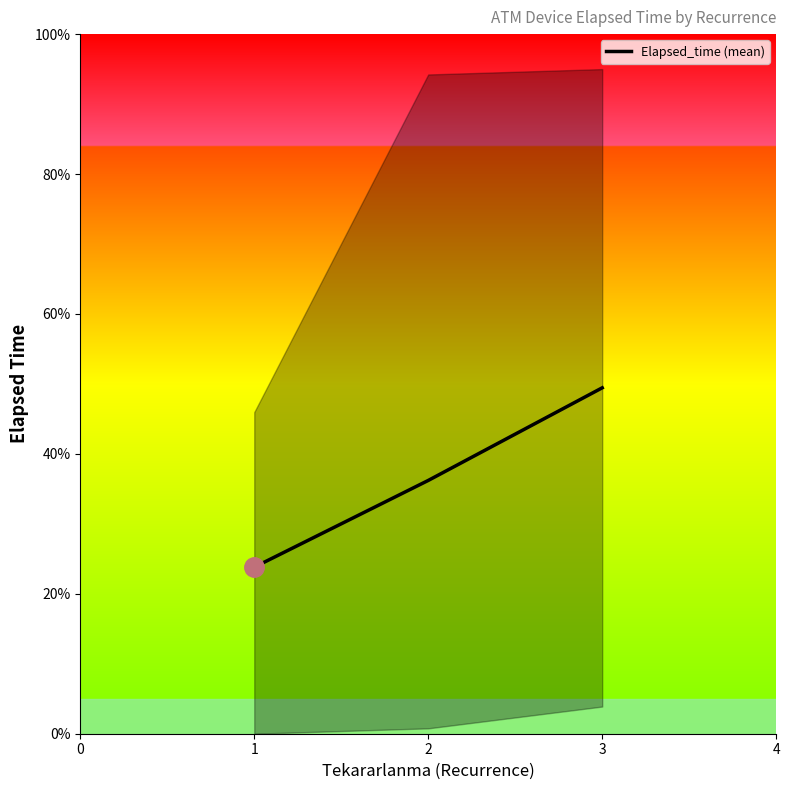

What is the difference between the maximum and minimum values?

25.6